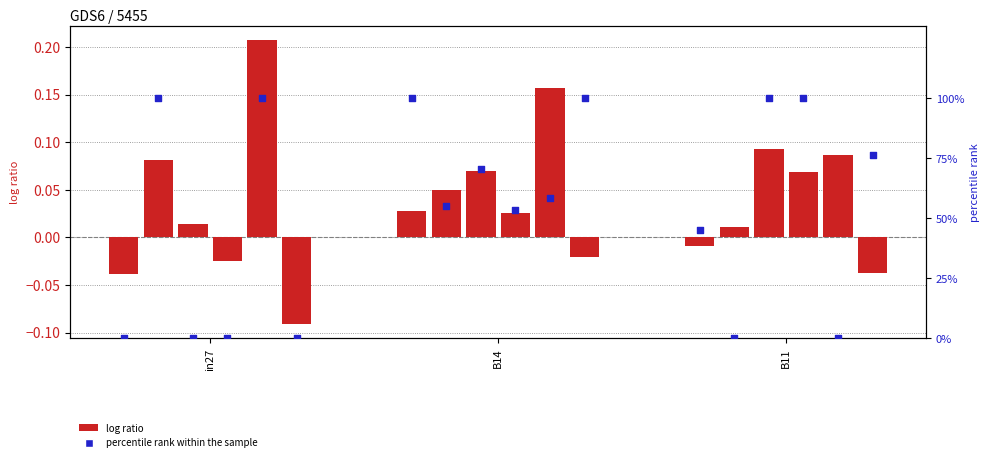

Which series reaches the minimum Y coordinate?

log ratio